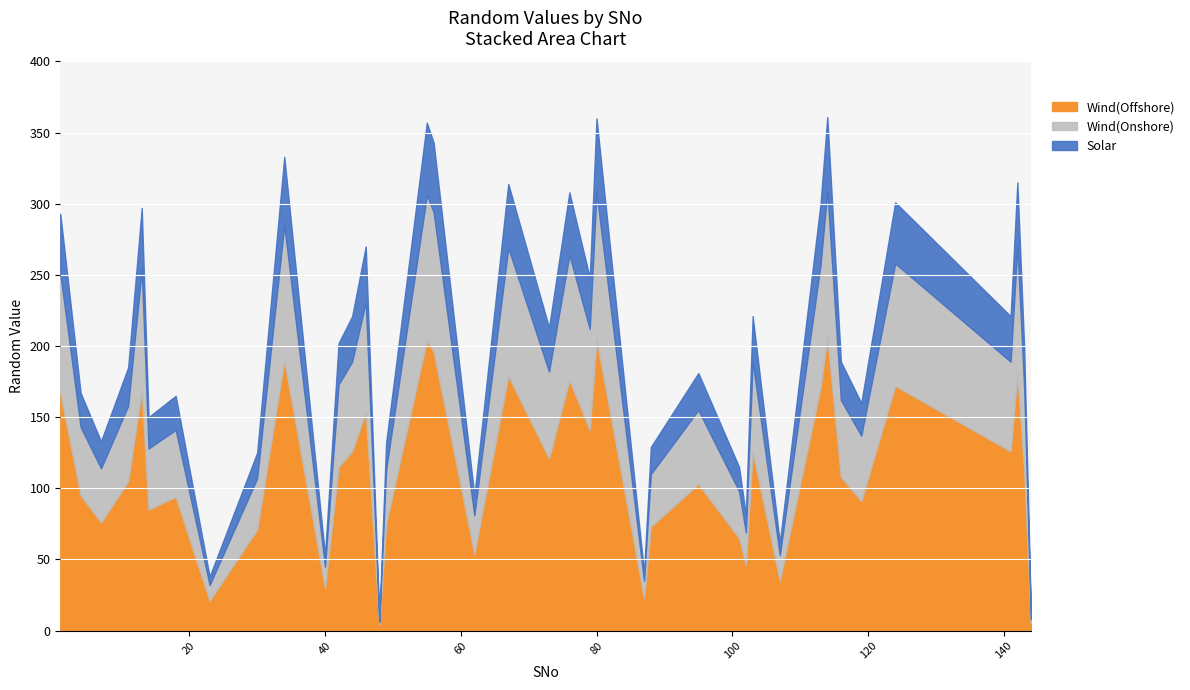

At how many categories does at least one series exceed 72?

30